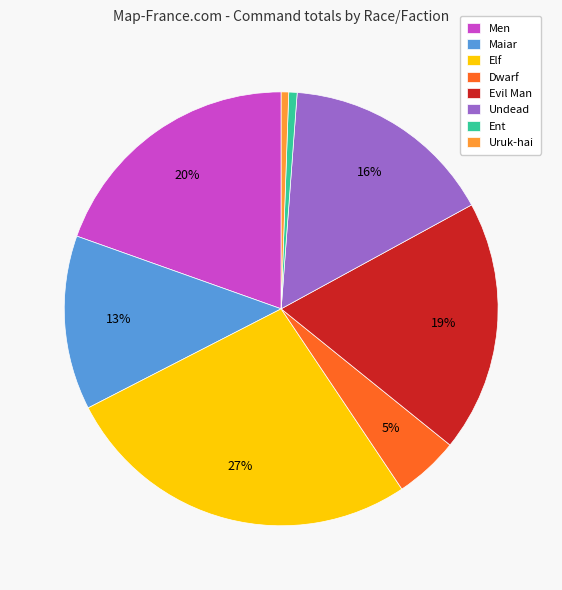

How many segments does this pie chart have?

8